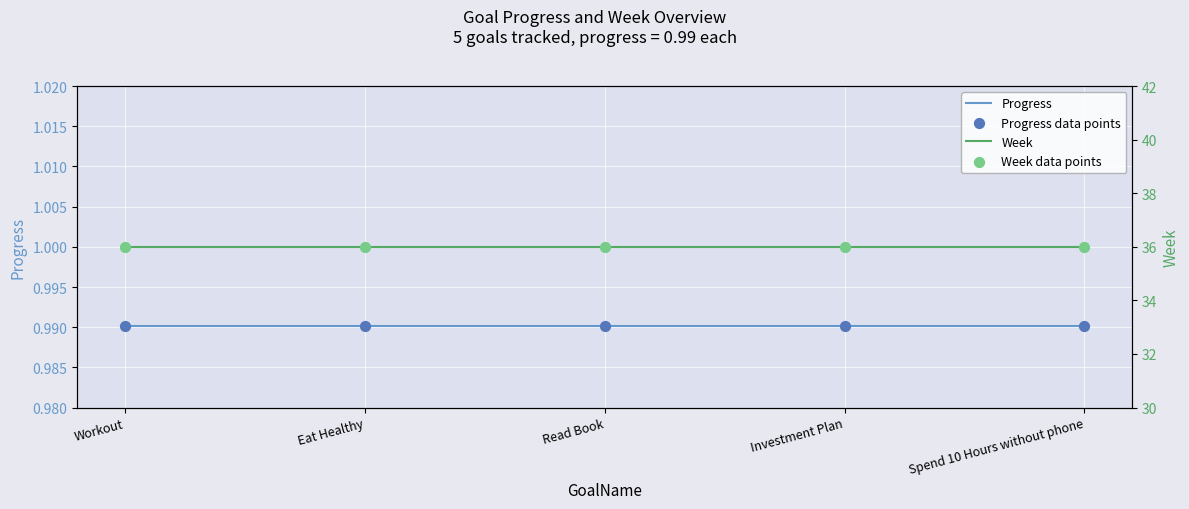

Is the value of Progress data points at Workout greater than the value of Week data points at Eat Healthy?

No